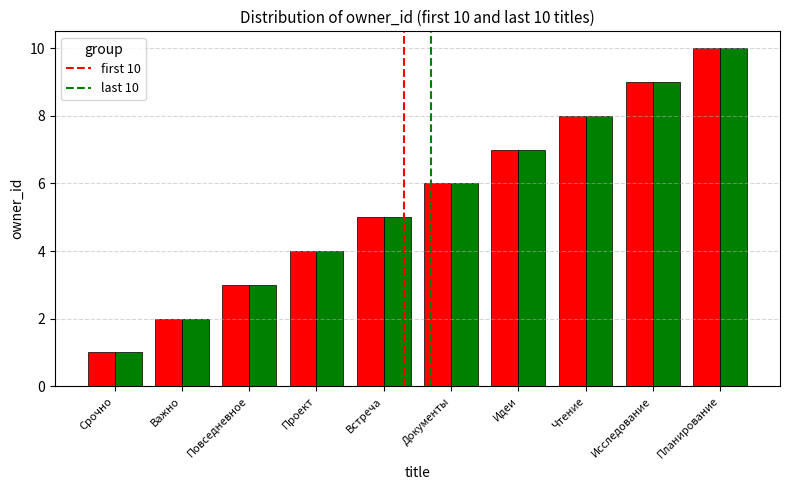

What position from the left is Чтение?

8